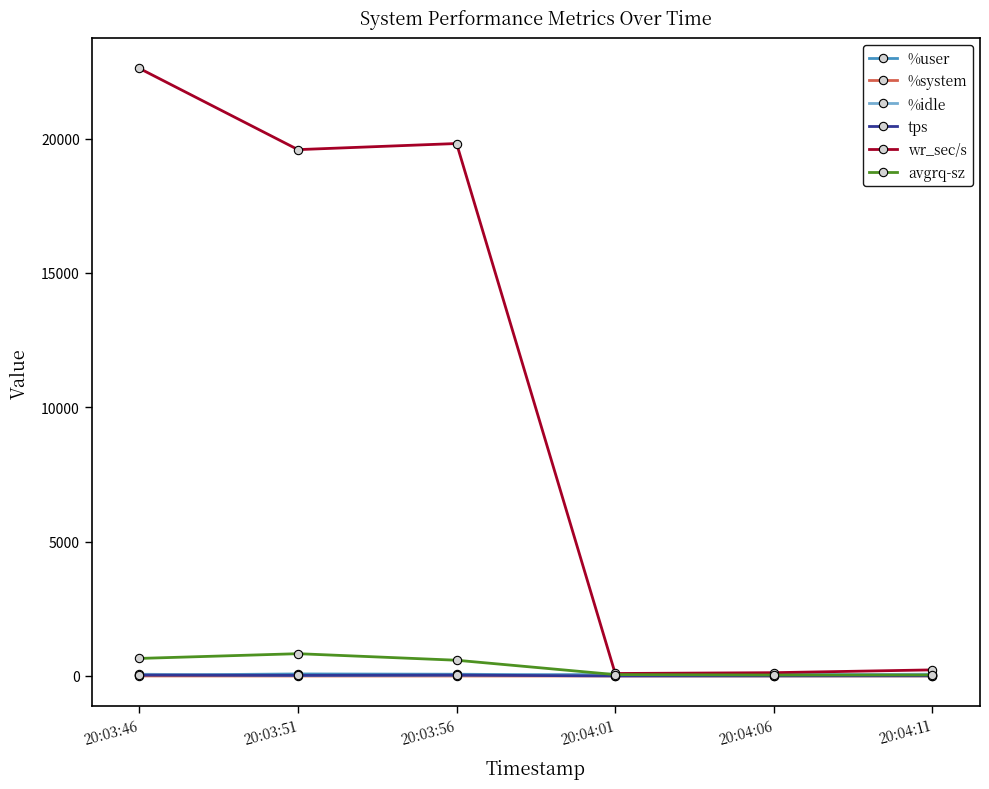

Which series has the largest total across all categories?

wr_sec/s